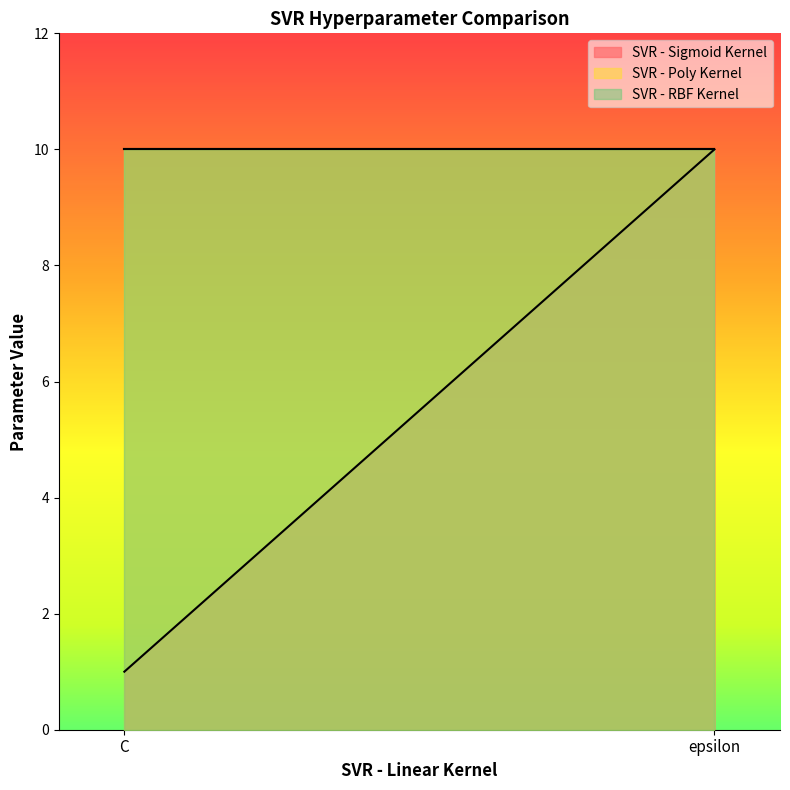

Reading left to right, what are all the values shown in this chart?

SVR - Sigmoid Kernel: C=1	epsilon=10
SVR - Poly Kernel: C=10	epsilon=10
SVR - RBF Kernel: C=10	epsilon=10